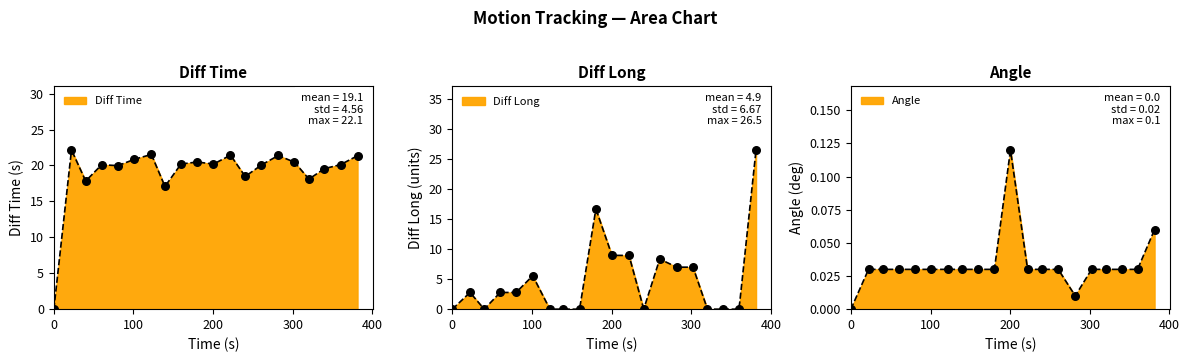

What are all the series names shown in the legend?

Diff Time, Diff Long, Angle